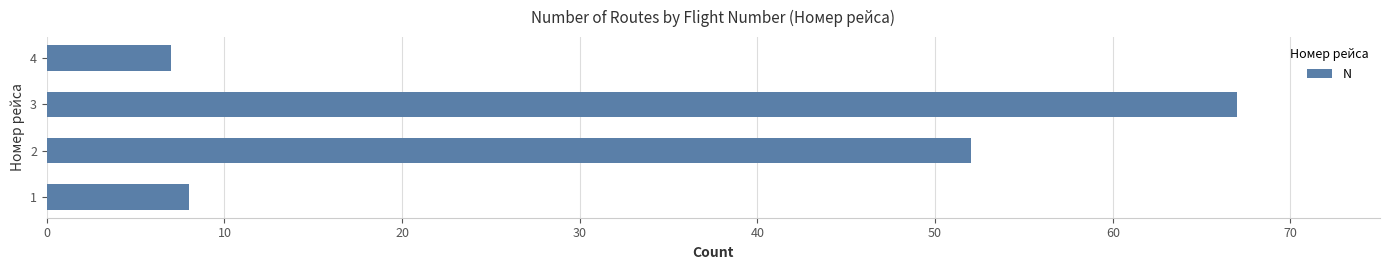

Rank the categories by value from highest to lowest.

3, 2, 1, 4